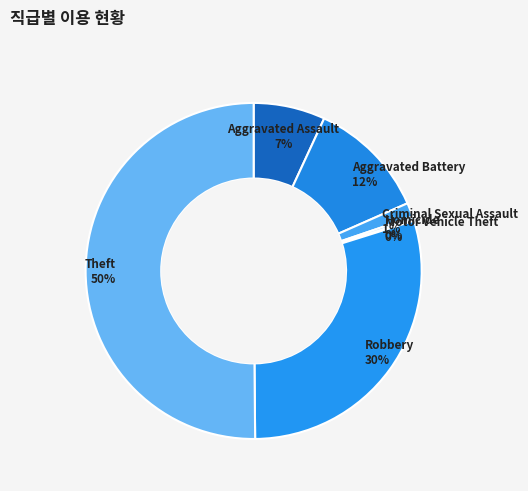

Which category accounts for the majority?

Theft